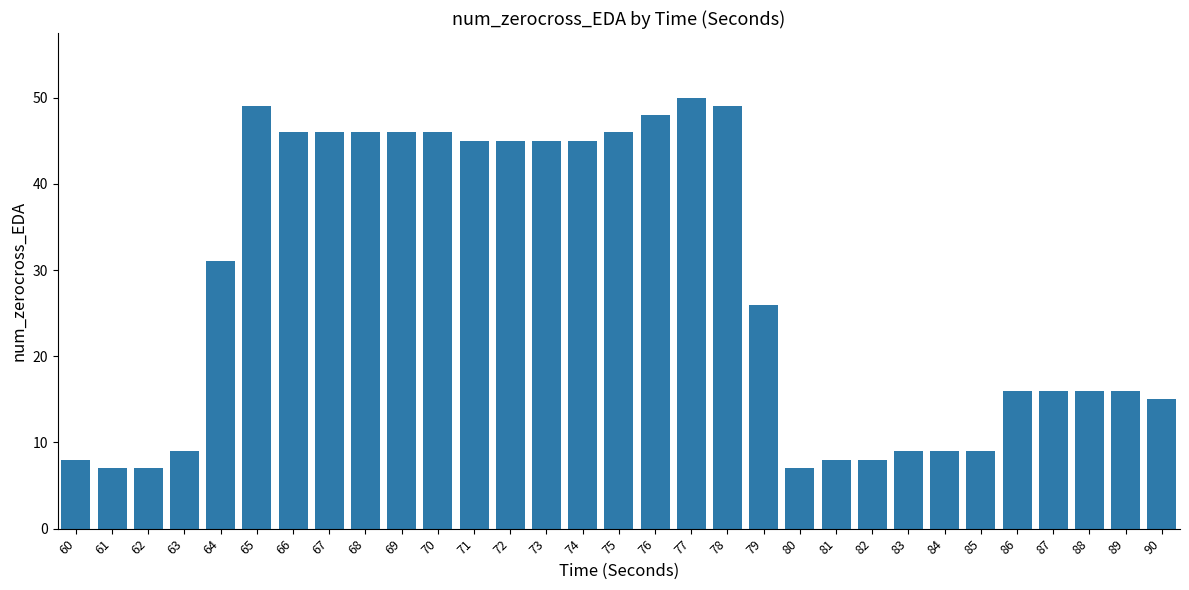

What is the smallest value displayed?

7